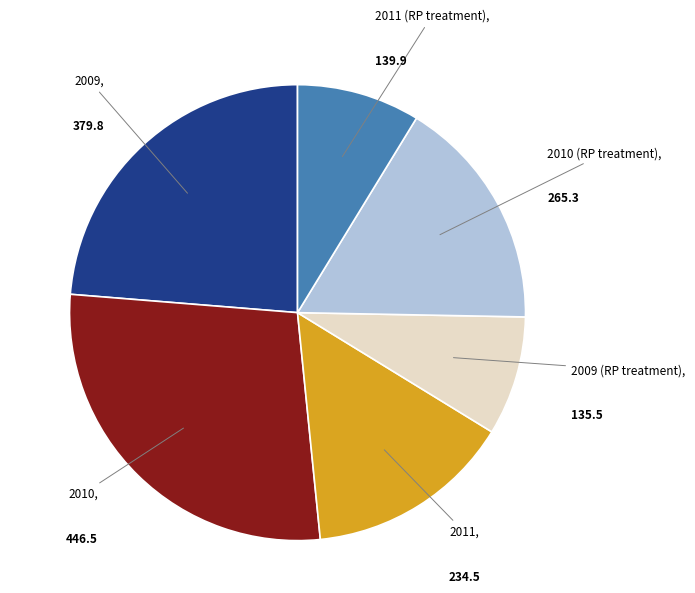

How many slices are in this pie chart?

6